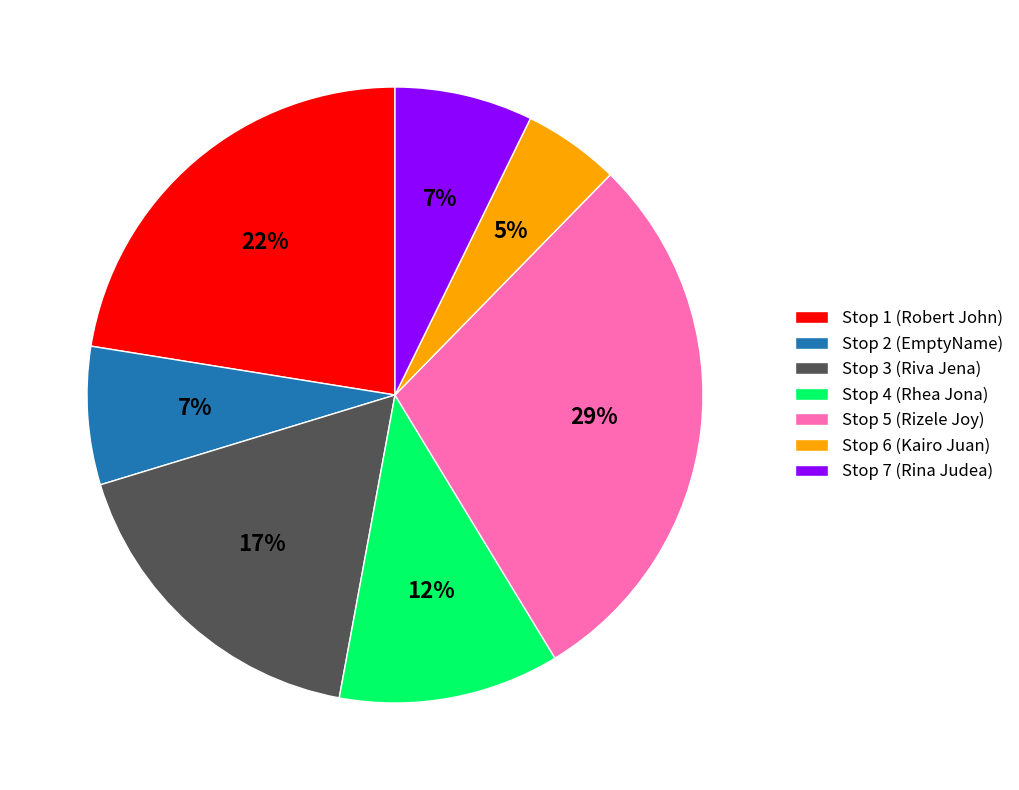

Which slice is the smallest?

Stop 6 (Kairo Juan)